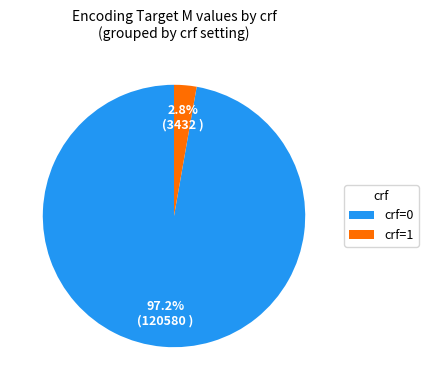

Which has a higher value, crf=0 or crf=1?

crf=0